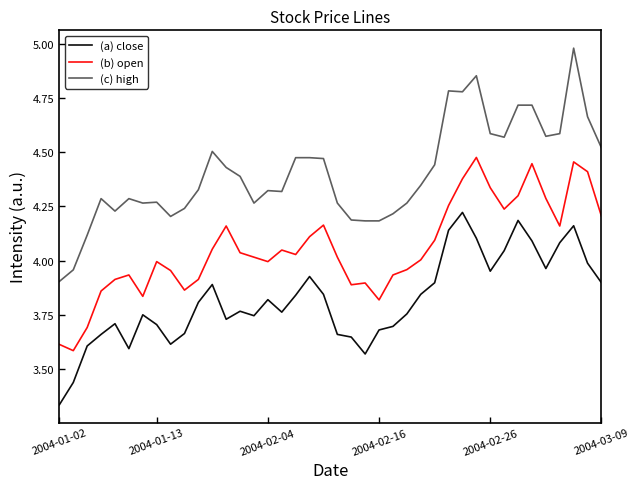

True or false: (b) open and (a) close cross at least once.

False